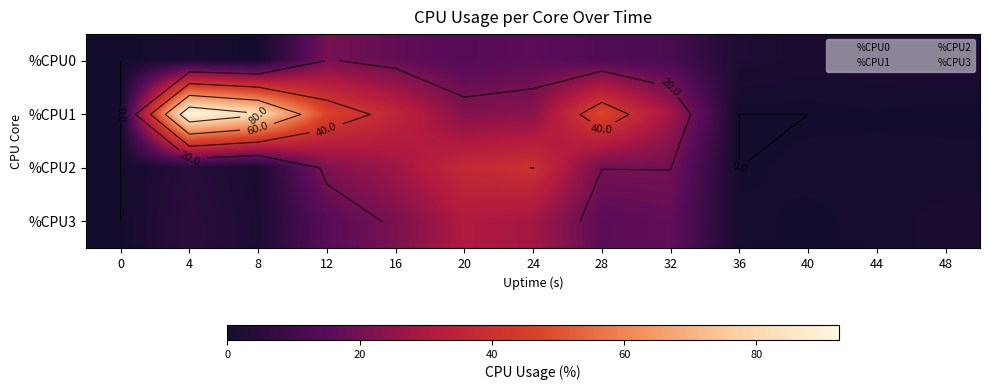

True or false: %CPU2 has a value of 1.1 at 40.

False